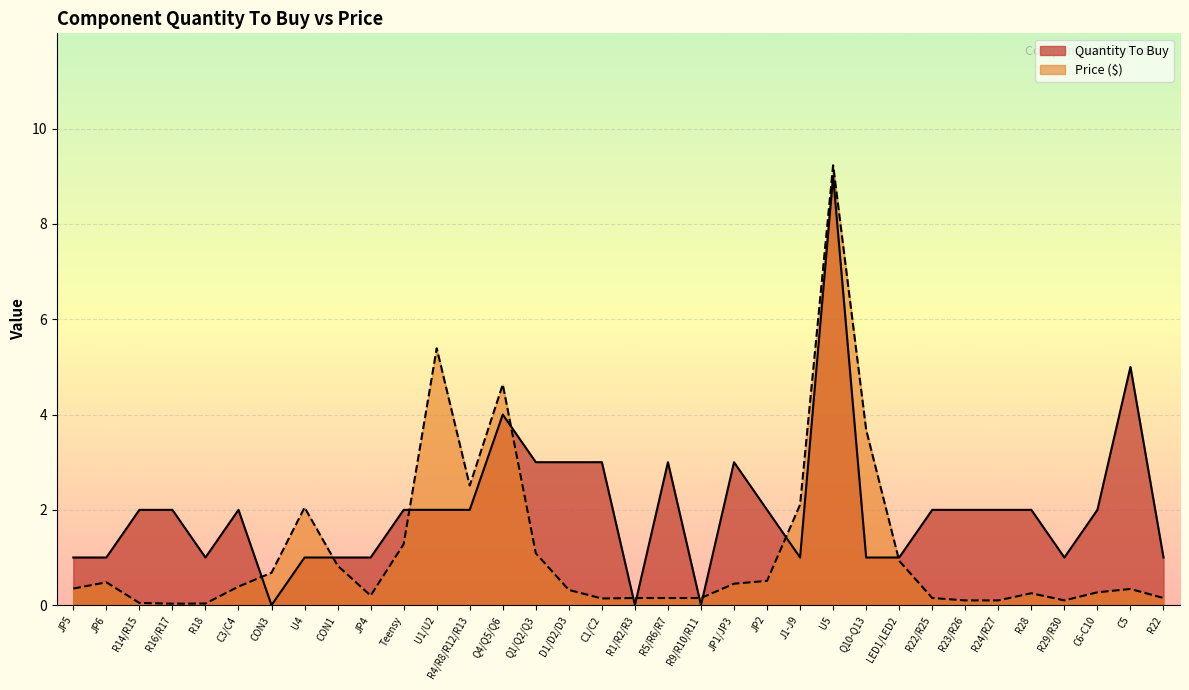

The Quantity To Buy series shows 0.3 at JP6. True or false?

False